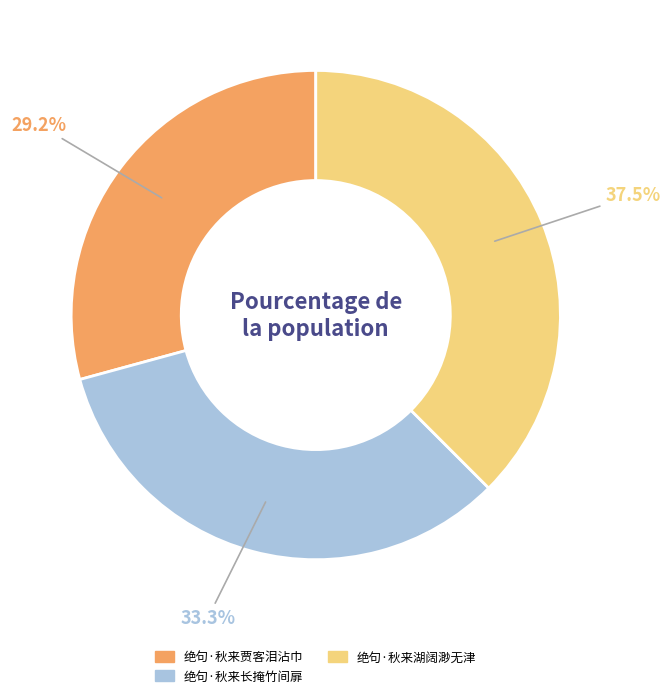

Rank the categories by value from lowest to highest.

绝句·秋来贾客泪沾巾, 绝句·秋来长掩竹间扉, 绝句·秋来湖阔渺无津